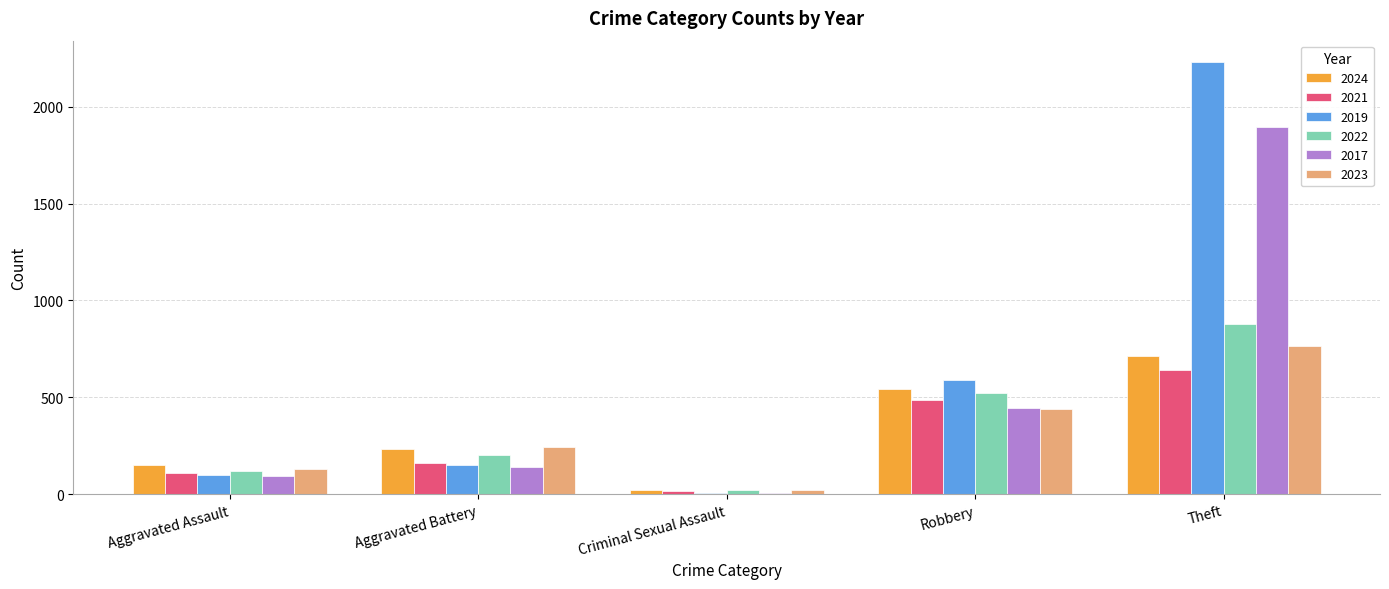

Which series has the largest total across all categories?

2019